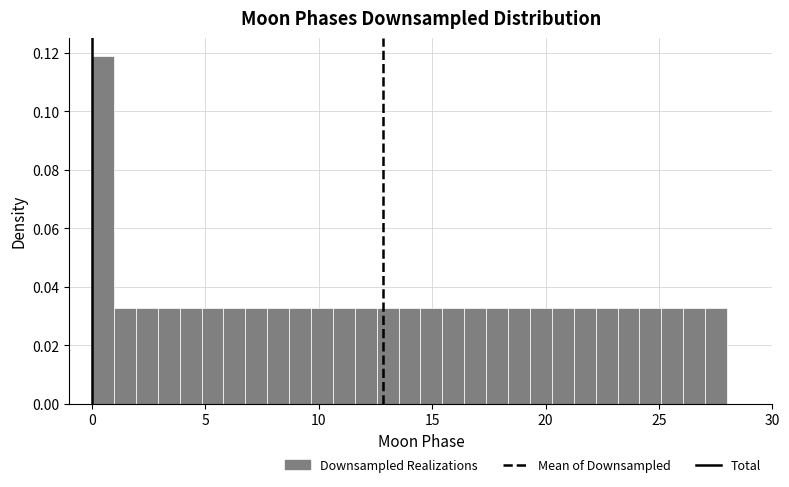

Read against the x-axis, roughly where is the centre of the tallest bar?

0.5